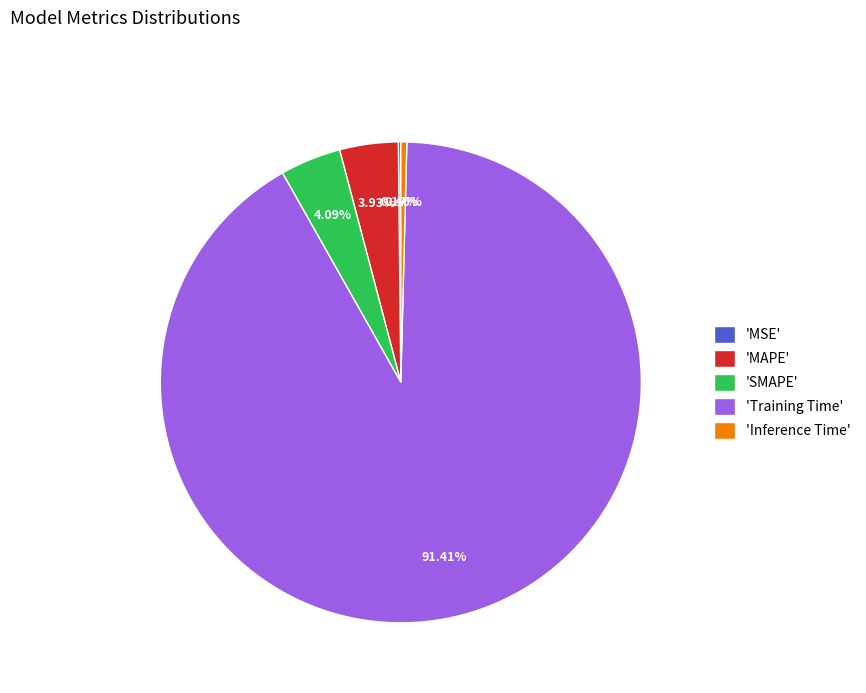

Is the sum of 'SMAPE' and 'Inference Time' greater than half?

No